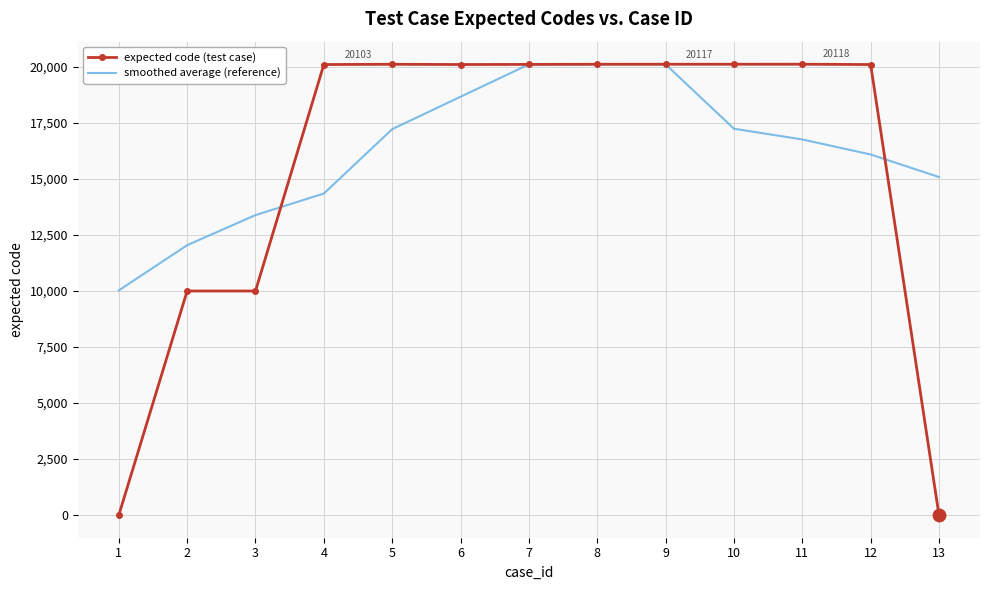

Which series has the largest total across all categories?

smoothed average (reference)